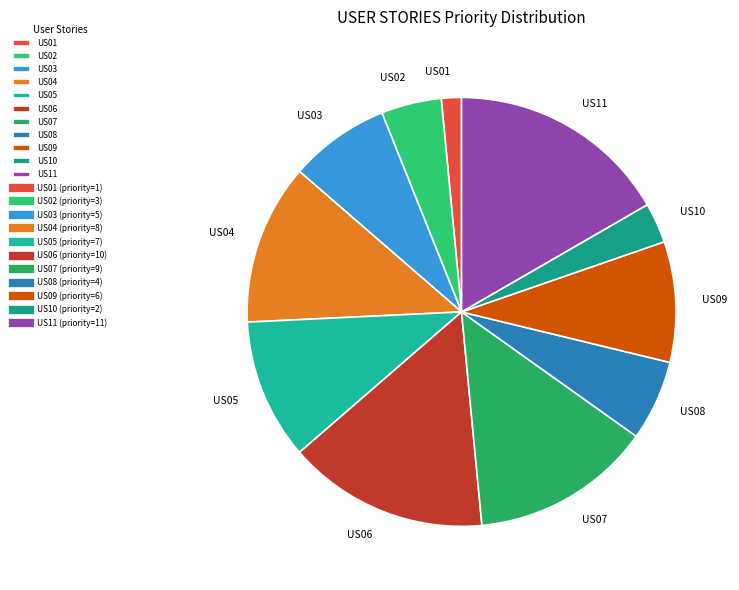

How many segments does this pie chart have?

11